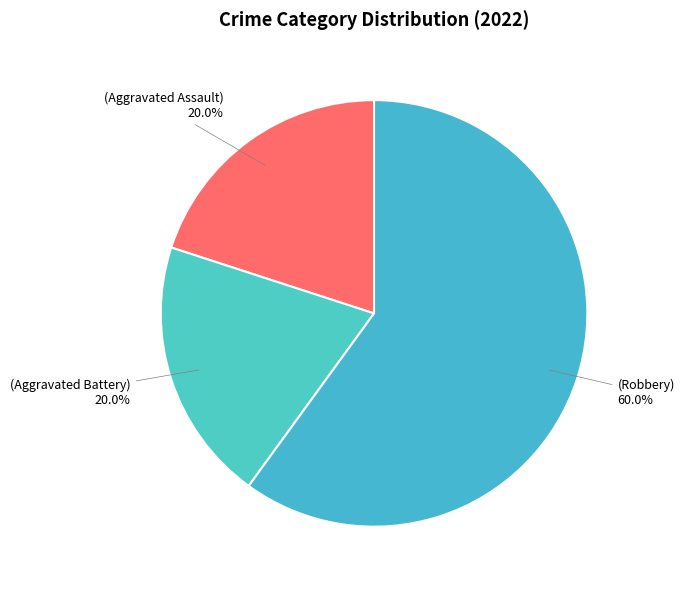

Count the number of slices in the pie.

3